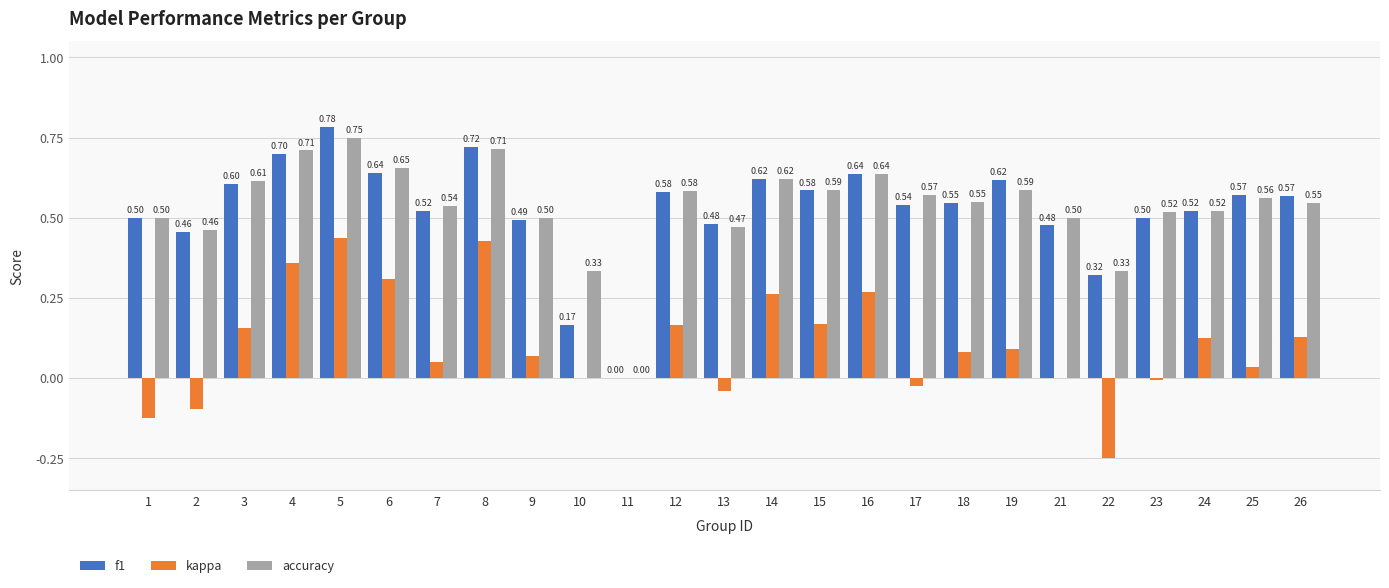

What is the sum of all kappa values?

2.6